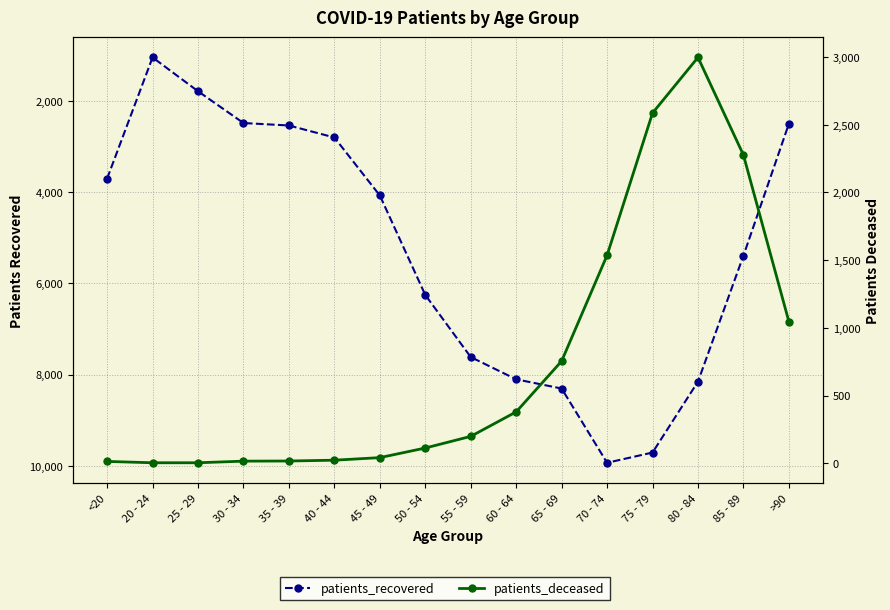

Does the chart have visible grid lines?

Yes